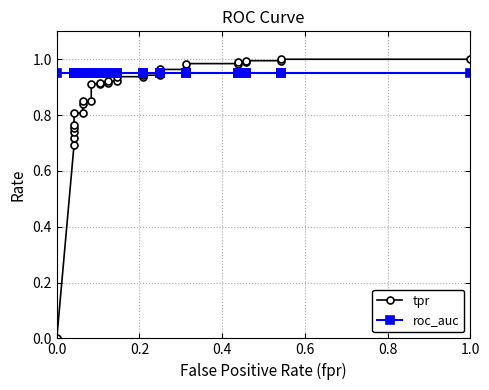

What are all the series names shown in the legend?

tpr, roc_auc